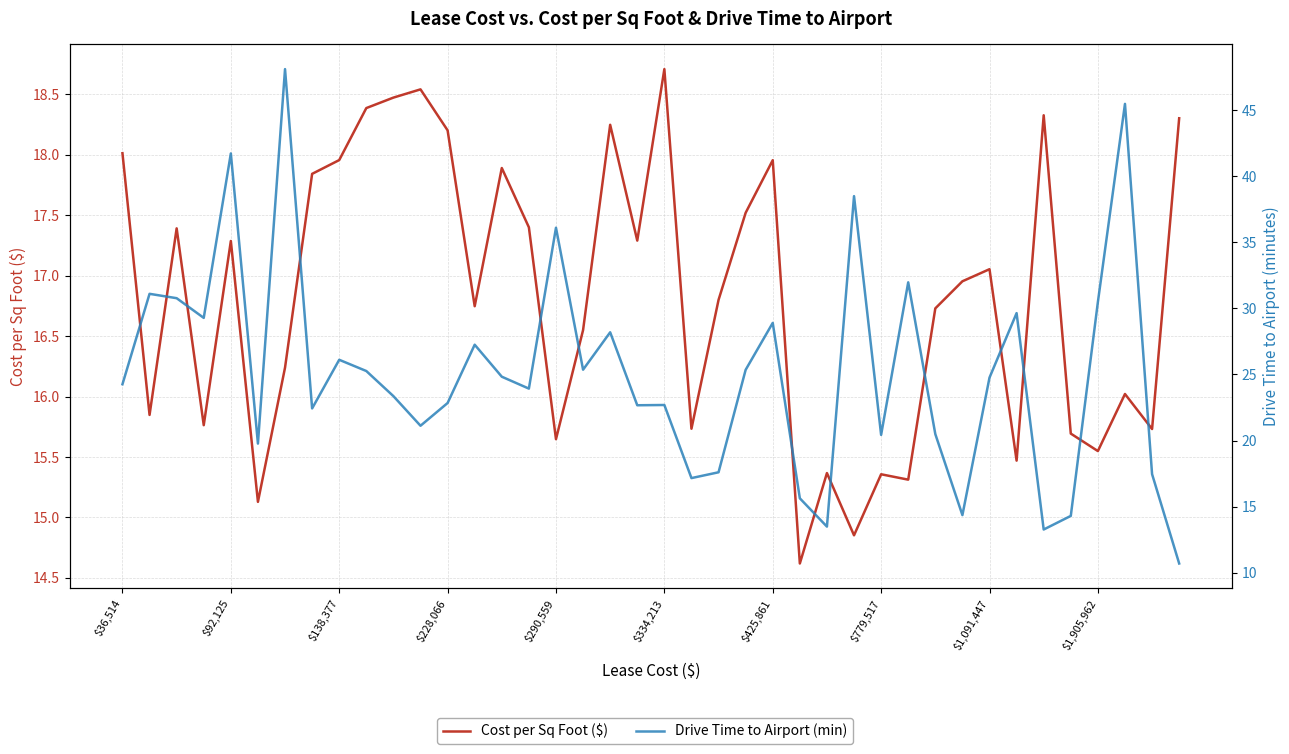

The value of Cost per Sq Foot ($) at 21 is 10.9. True or false?

False